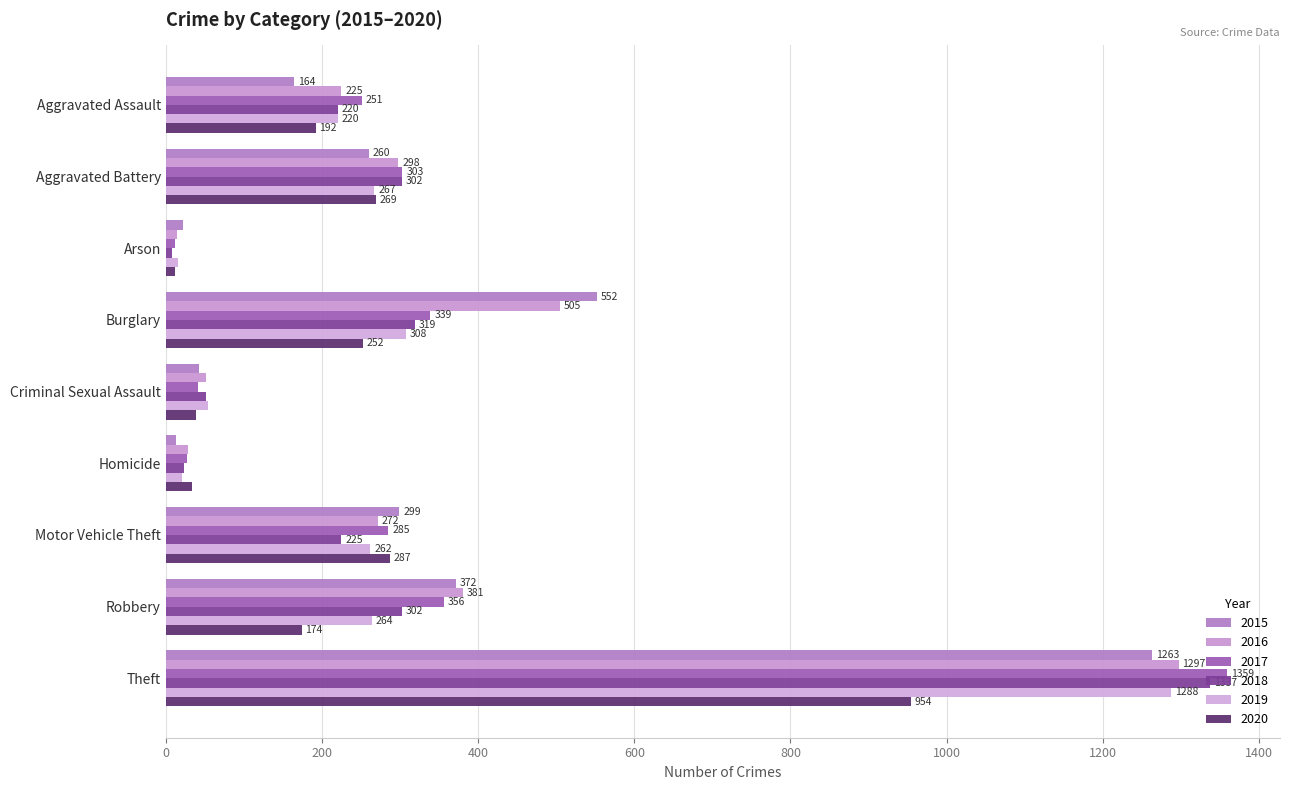

List the labels in order of 2020 value, smallest first.

Arson, Homicide, Criminal Sexual Assault, Robbery, Aggravated Assault, Burglary, Aggravated Battery, Motor Vehicle Theft, Theft